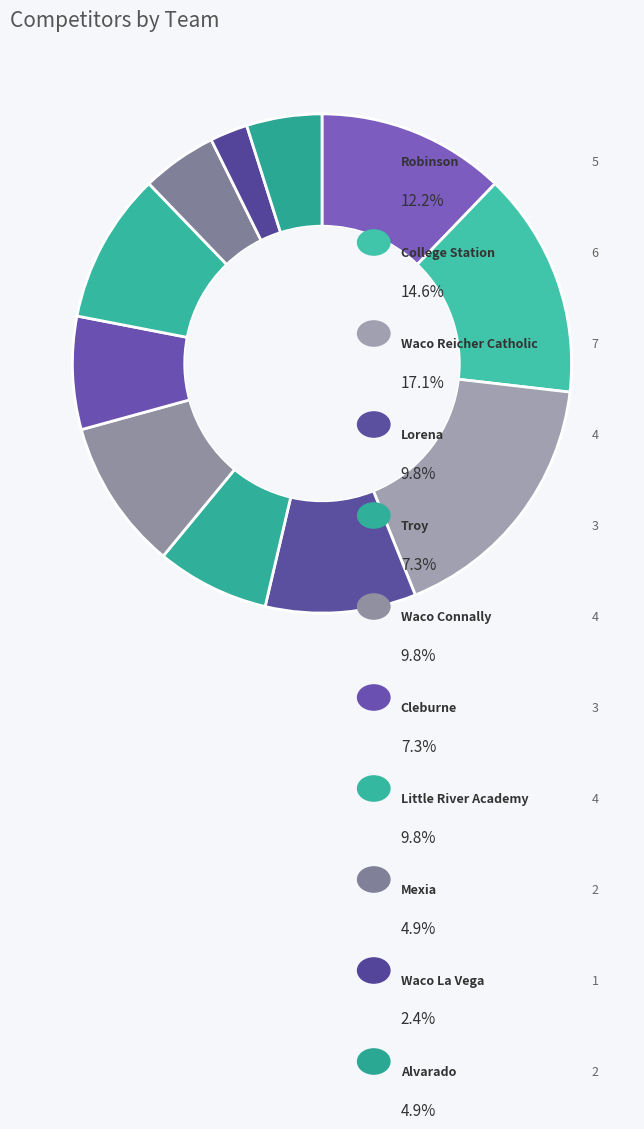

Count the number of slices in the pie.

11